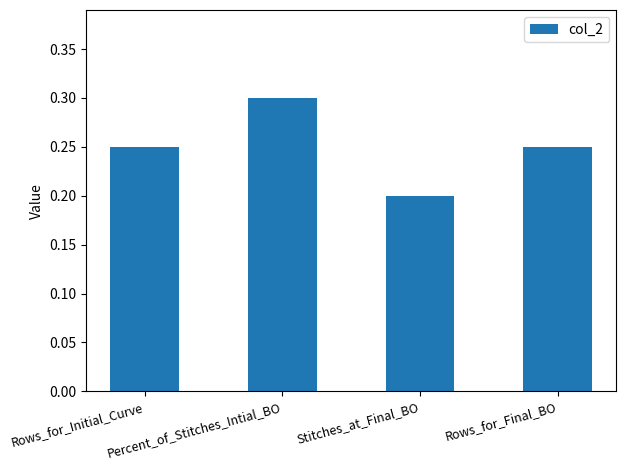

How many values are between 0 and 1?

4